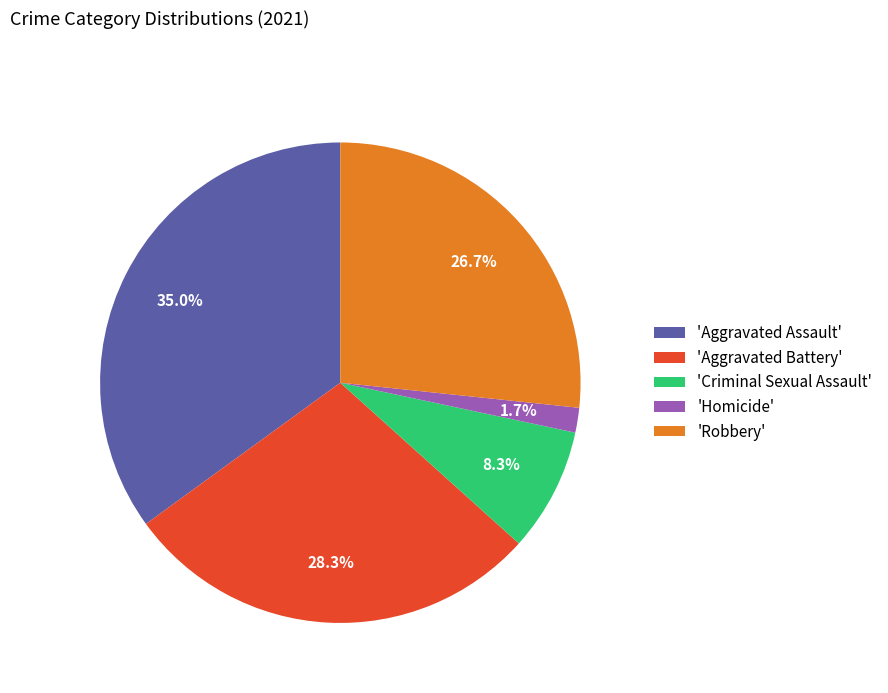

Count the number of slices in the pie.

5